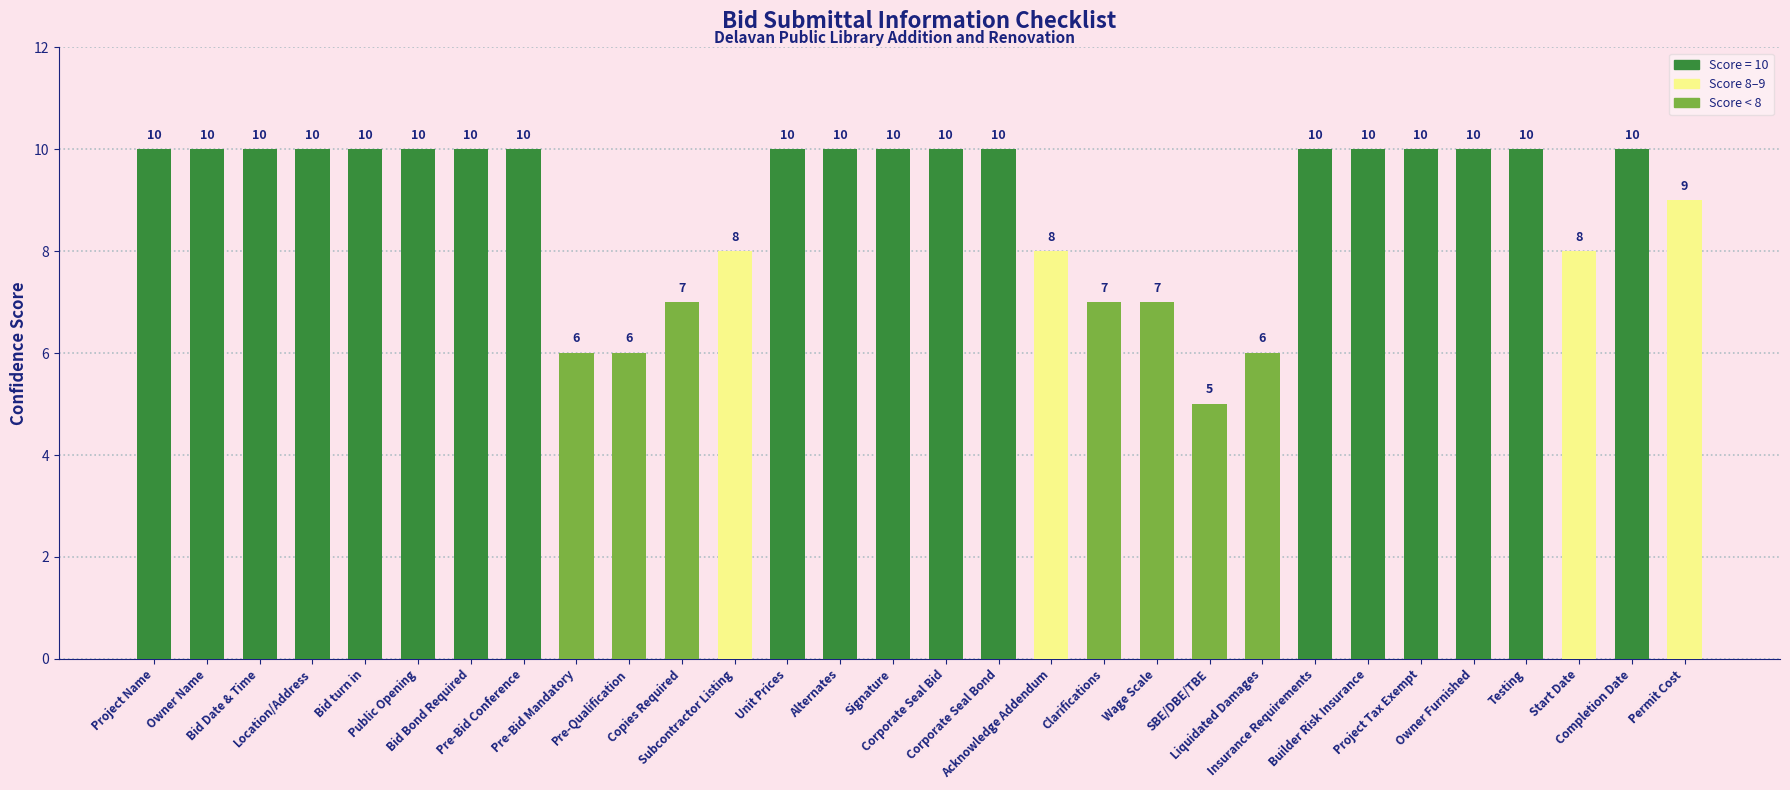

How many categories are shown in the chart?

30